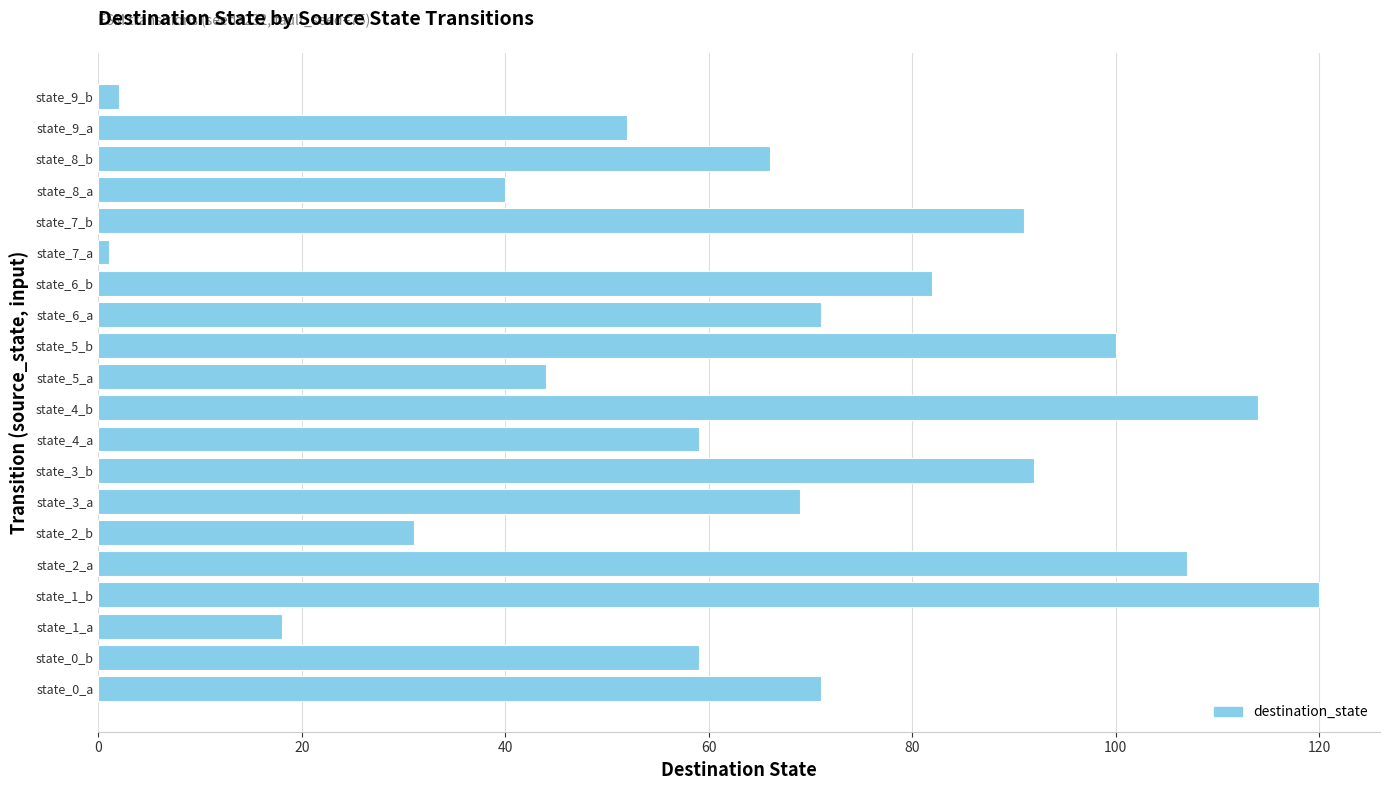

Which label corresponds to the largest value in the chart?

state_1_b